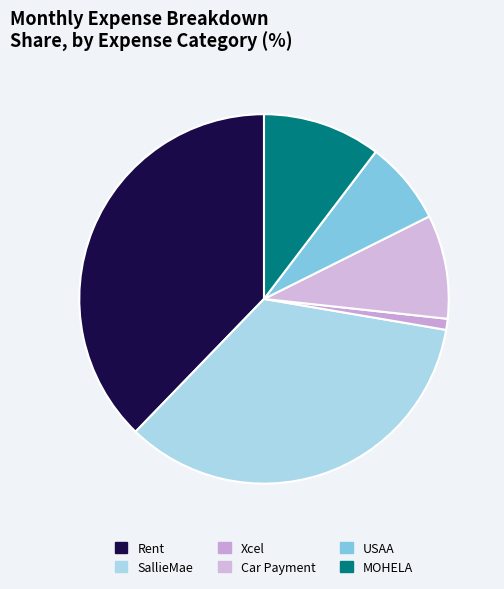

Does Rent represent more than half of the total?

No